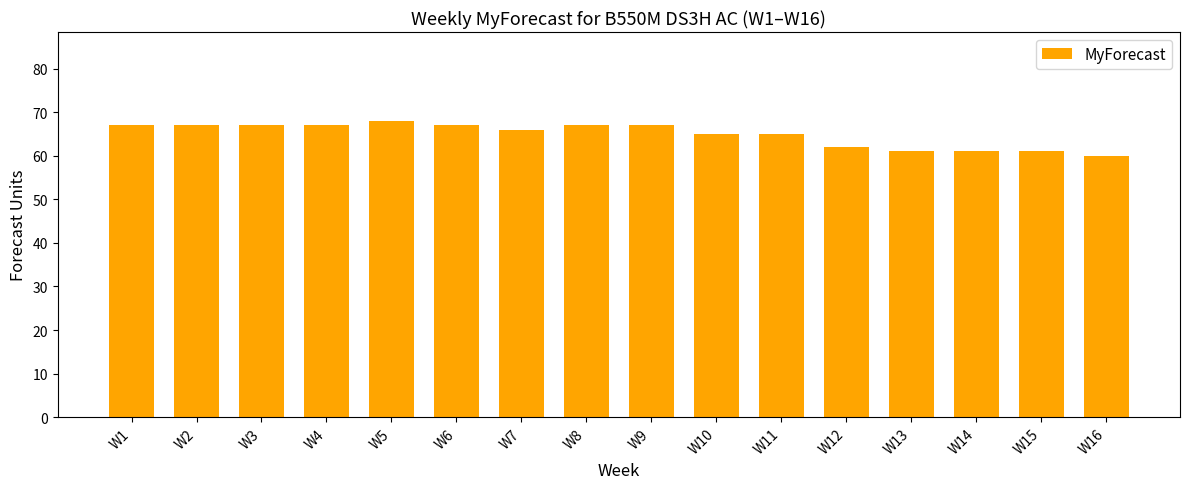

How many series are shown in this chart?

1